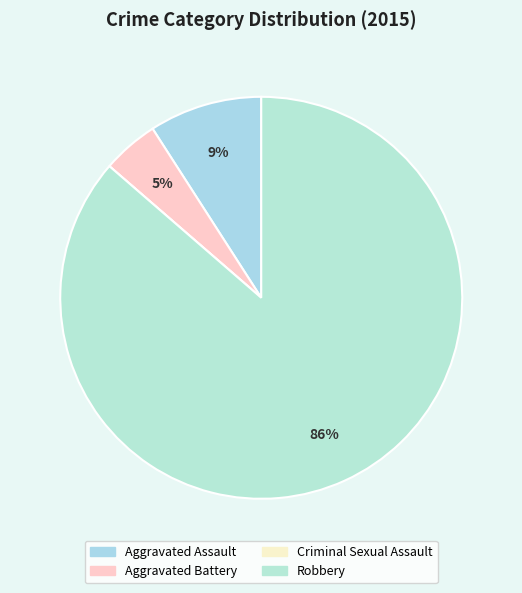

What is the change in value from Aggravated Assault to Aggravated Battery?

-1